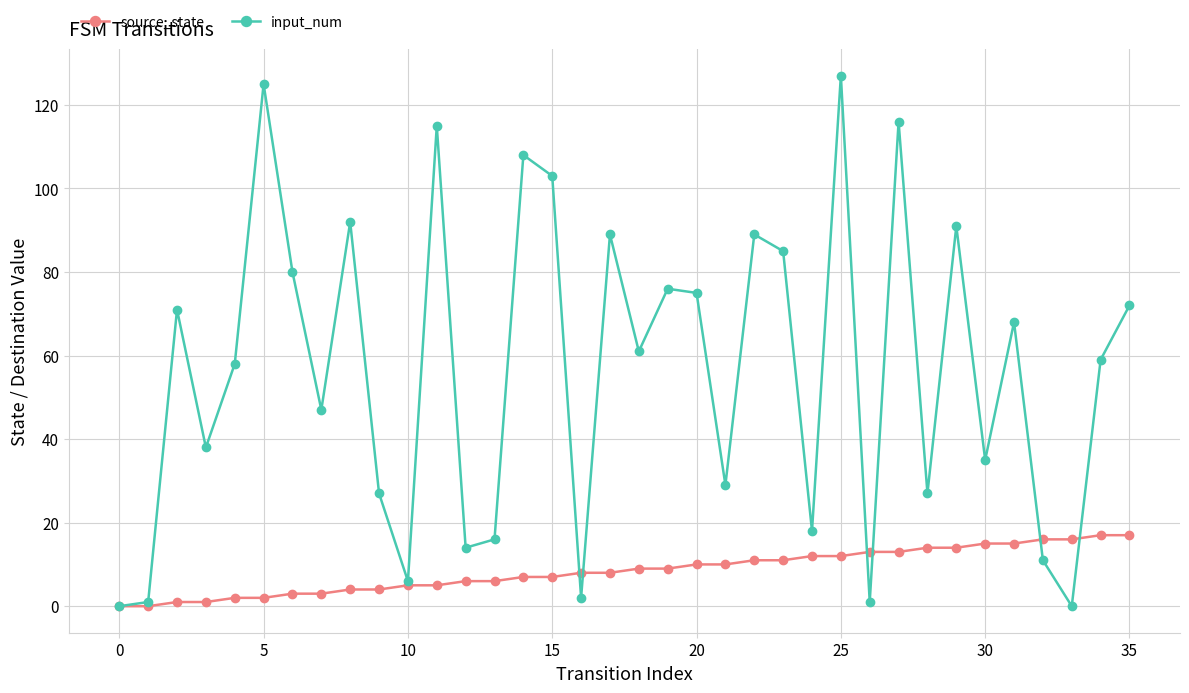

What are all the series names shown in the legend?

source_state, input_num